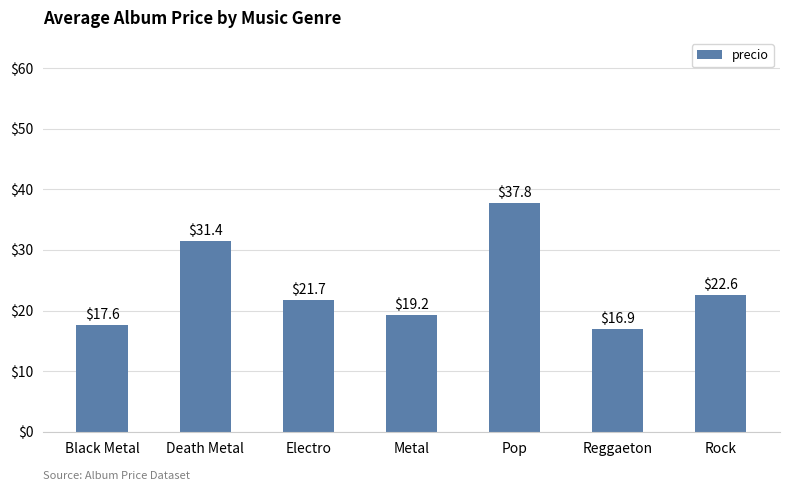

The value at Death Metal is 6.8. True or false?

False